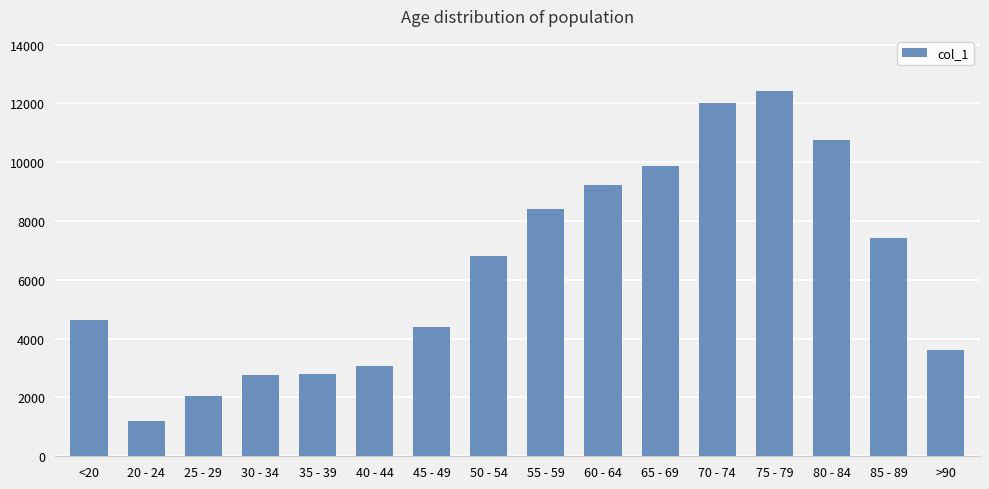

What is the label of the 11th bar from the left?

65 - 69